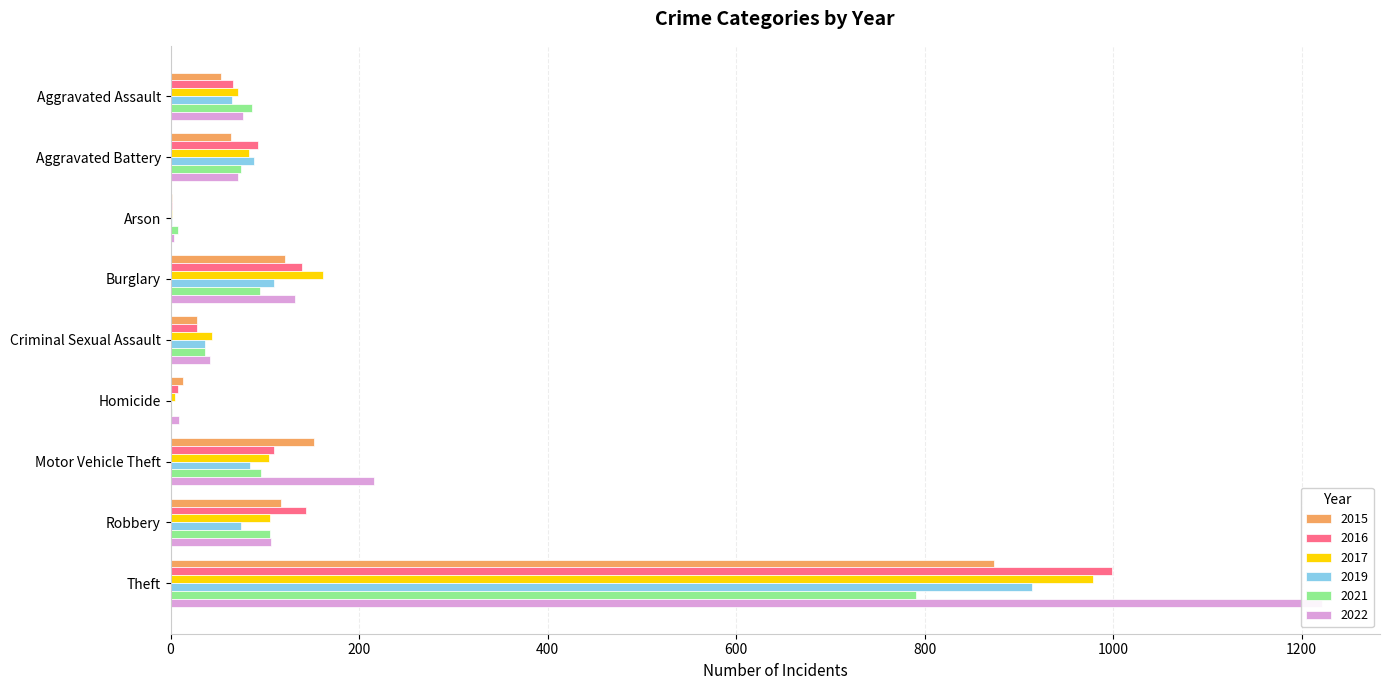

What are all the series names shown in the legend?

2015, 2016, 2017, 2019, 2021, 2022